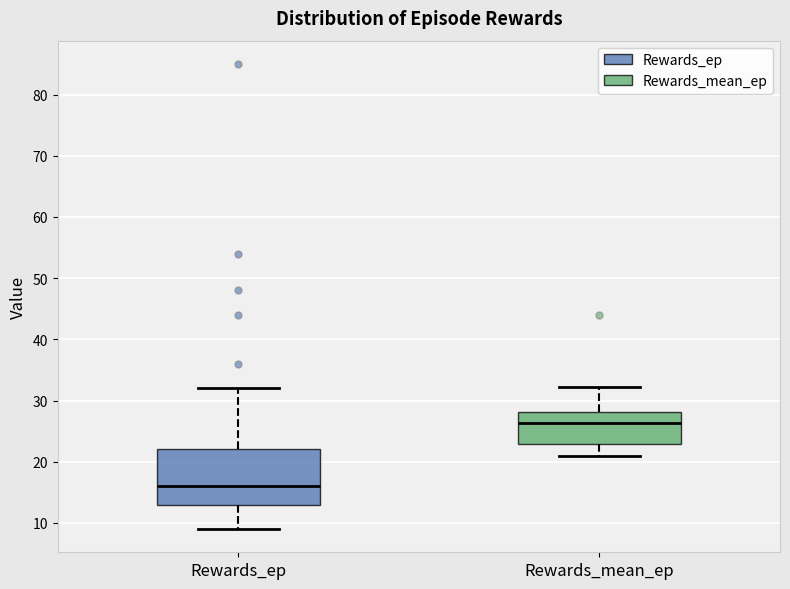

Comparing the boxes themselves (not the whiskers), which one is the tallest?

Rewards_ep